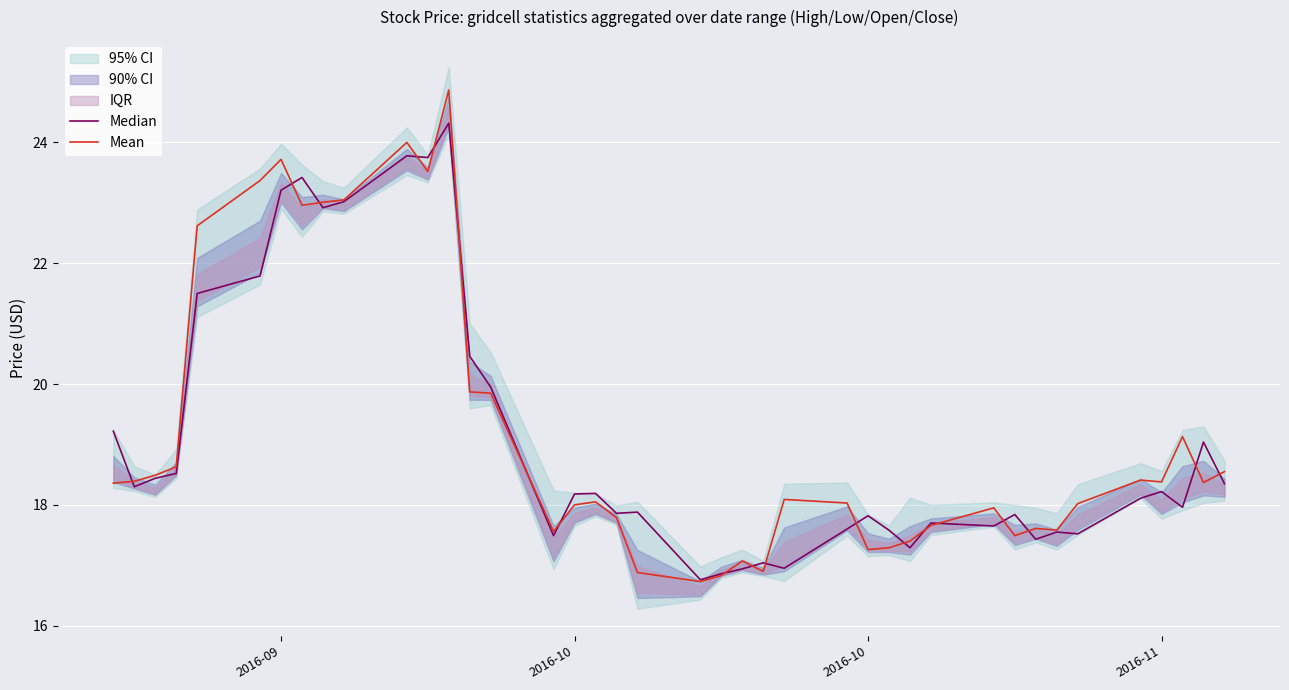

List the series in order of their peak value, highest first.

Mean, Median